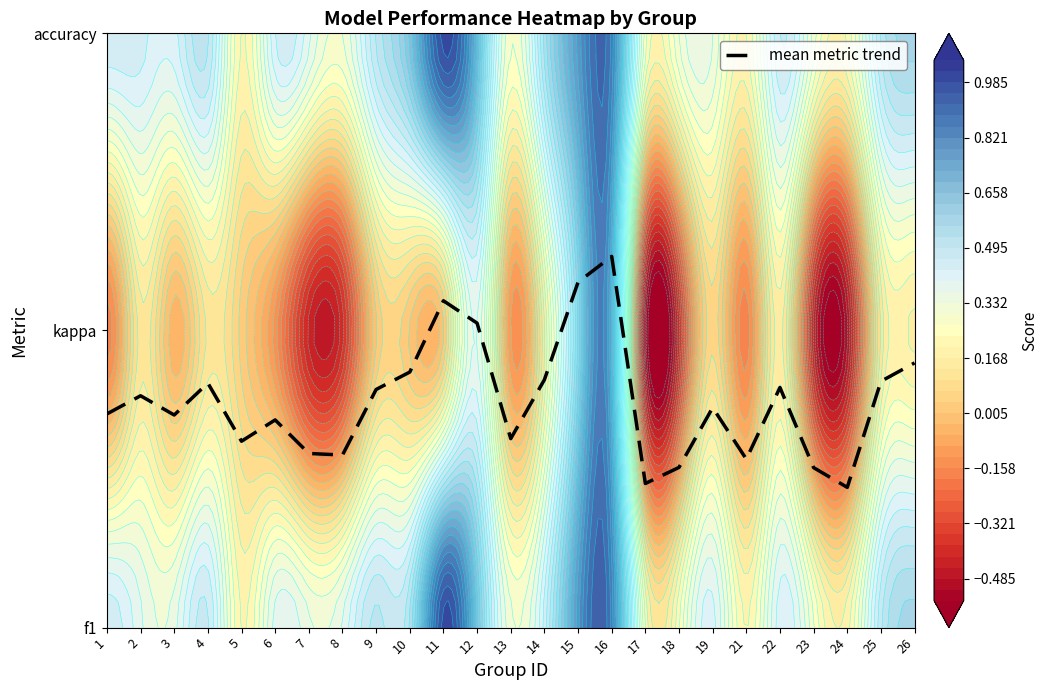

List the labels in order of value, largest first.

16, 15, 11, 12, 26, 10, 14, 25, 4, 22, 9, 2, 19, 1, 3, 6, 13, 5, 7, 8, 21, 18, 23, 17, 24